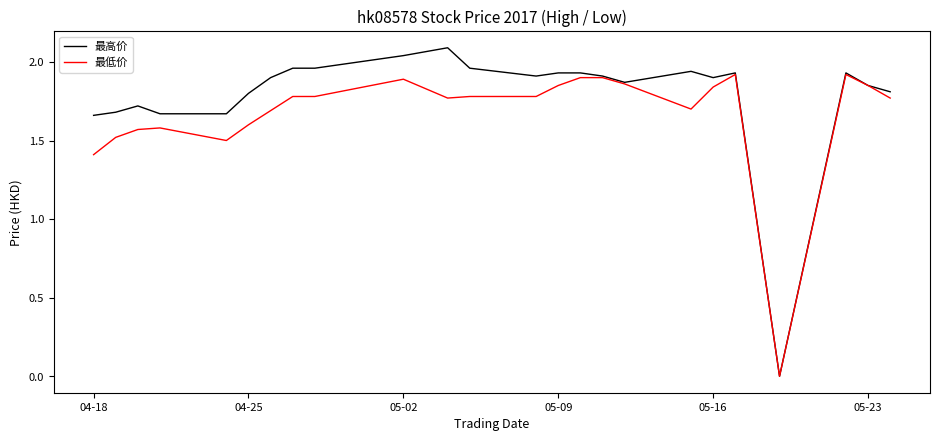

Which series has the largest total across all categories?

最高价